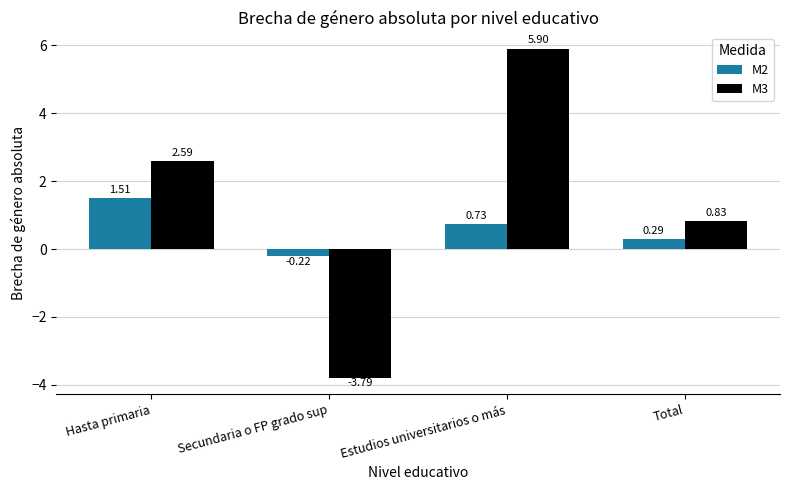

List the series in order of their peak value, lowest first.

M2, M3